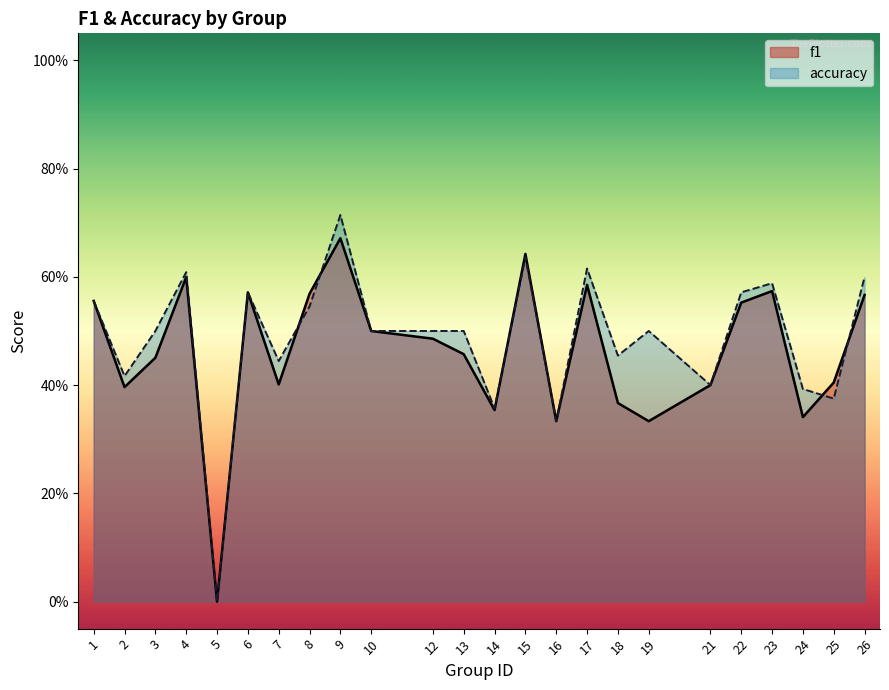

At which category is the sum across all series the highest?

9